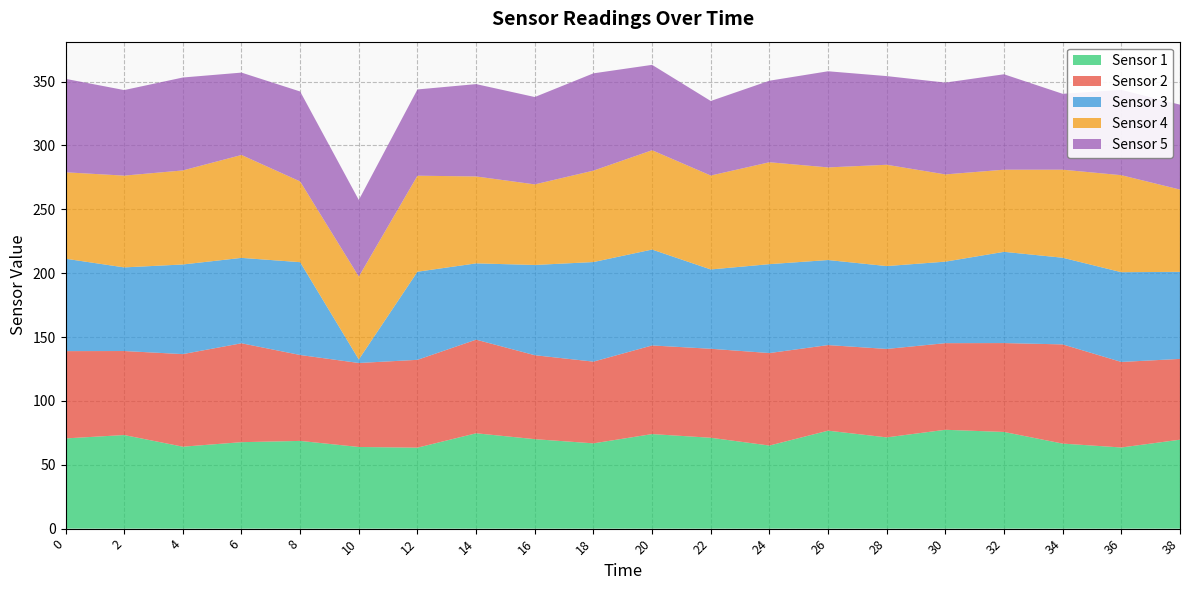

Reading right to left, extract all data points from this chart.

Sensor 1: 38=69.6	36=63.5	34=66.6	32=75.7	30=77.4	28=71.4	26=76.7	24=65.1	22=71.2	20=74.0	18=66.8	16=70.1	14=74.7	12=63.4	10=63.9	8=68.7	6=67.7	4=64.2	2=73.3	0=70.6
Sensor 2: 38=63.3	36=67.0	34=77.7	32=69.6	30=67.8	28=69.3	26=67.0	24=72.4	22=69.7	20=69.4	18=64.0	16=65.7	14=73.3	12=68.8	10=65.8	8=67.3	6=77.4	4=72.5	2=65.8	0=68.3
Sensor 3: 38=68.2	36=70.3	34=67.9	32=71.4	30=63.8	28=64.9	26=66.6	24=69.6	22=62.1	20=75.1	18=78.0	16=70.7	14=59.7	12=69.0	10=2.8	8=72.7	6=66.9	4=70.2	2=65.5	0=72.3
Sensor 4: 38=64.4	36=76.0	34=68.9	32=64.3	30=68.3	28=79.3	26=72.5	24=79.8	22=73.5	20=77.8	18=71.6	16=63.1	14=68.1	12=75.2	10=64.9	8=63.2	6=80.6	4=73.6	2=71.9	0=67.7
Sensor 5: 38=66.5	36=66.8	34=59.4	32=74.7	30=71.9	28=69.4	26=75.3	24=63.8	22=58.4	20=66.8	18=76.2	16=68.4	14=72.3	12=67.5	10=60.0	8=70.4	6=64.5	4=72.8	2=67.0	0=73.2